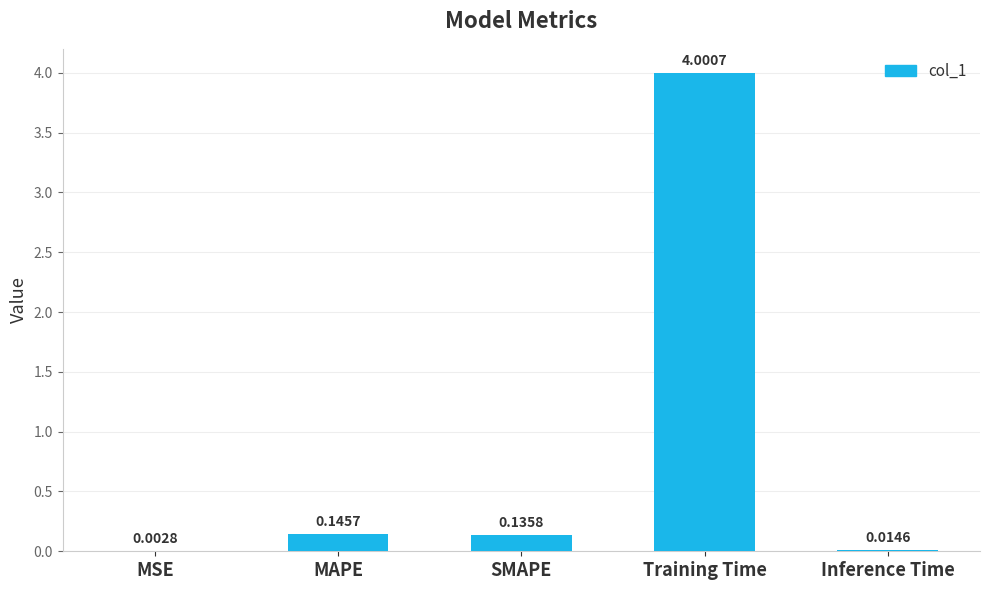

At which label is the value closest to 2?

MAPE